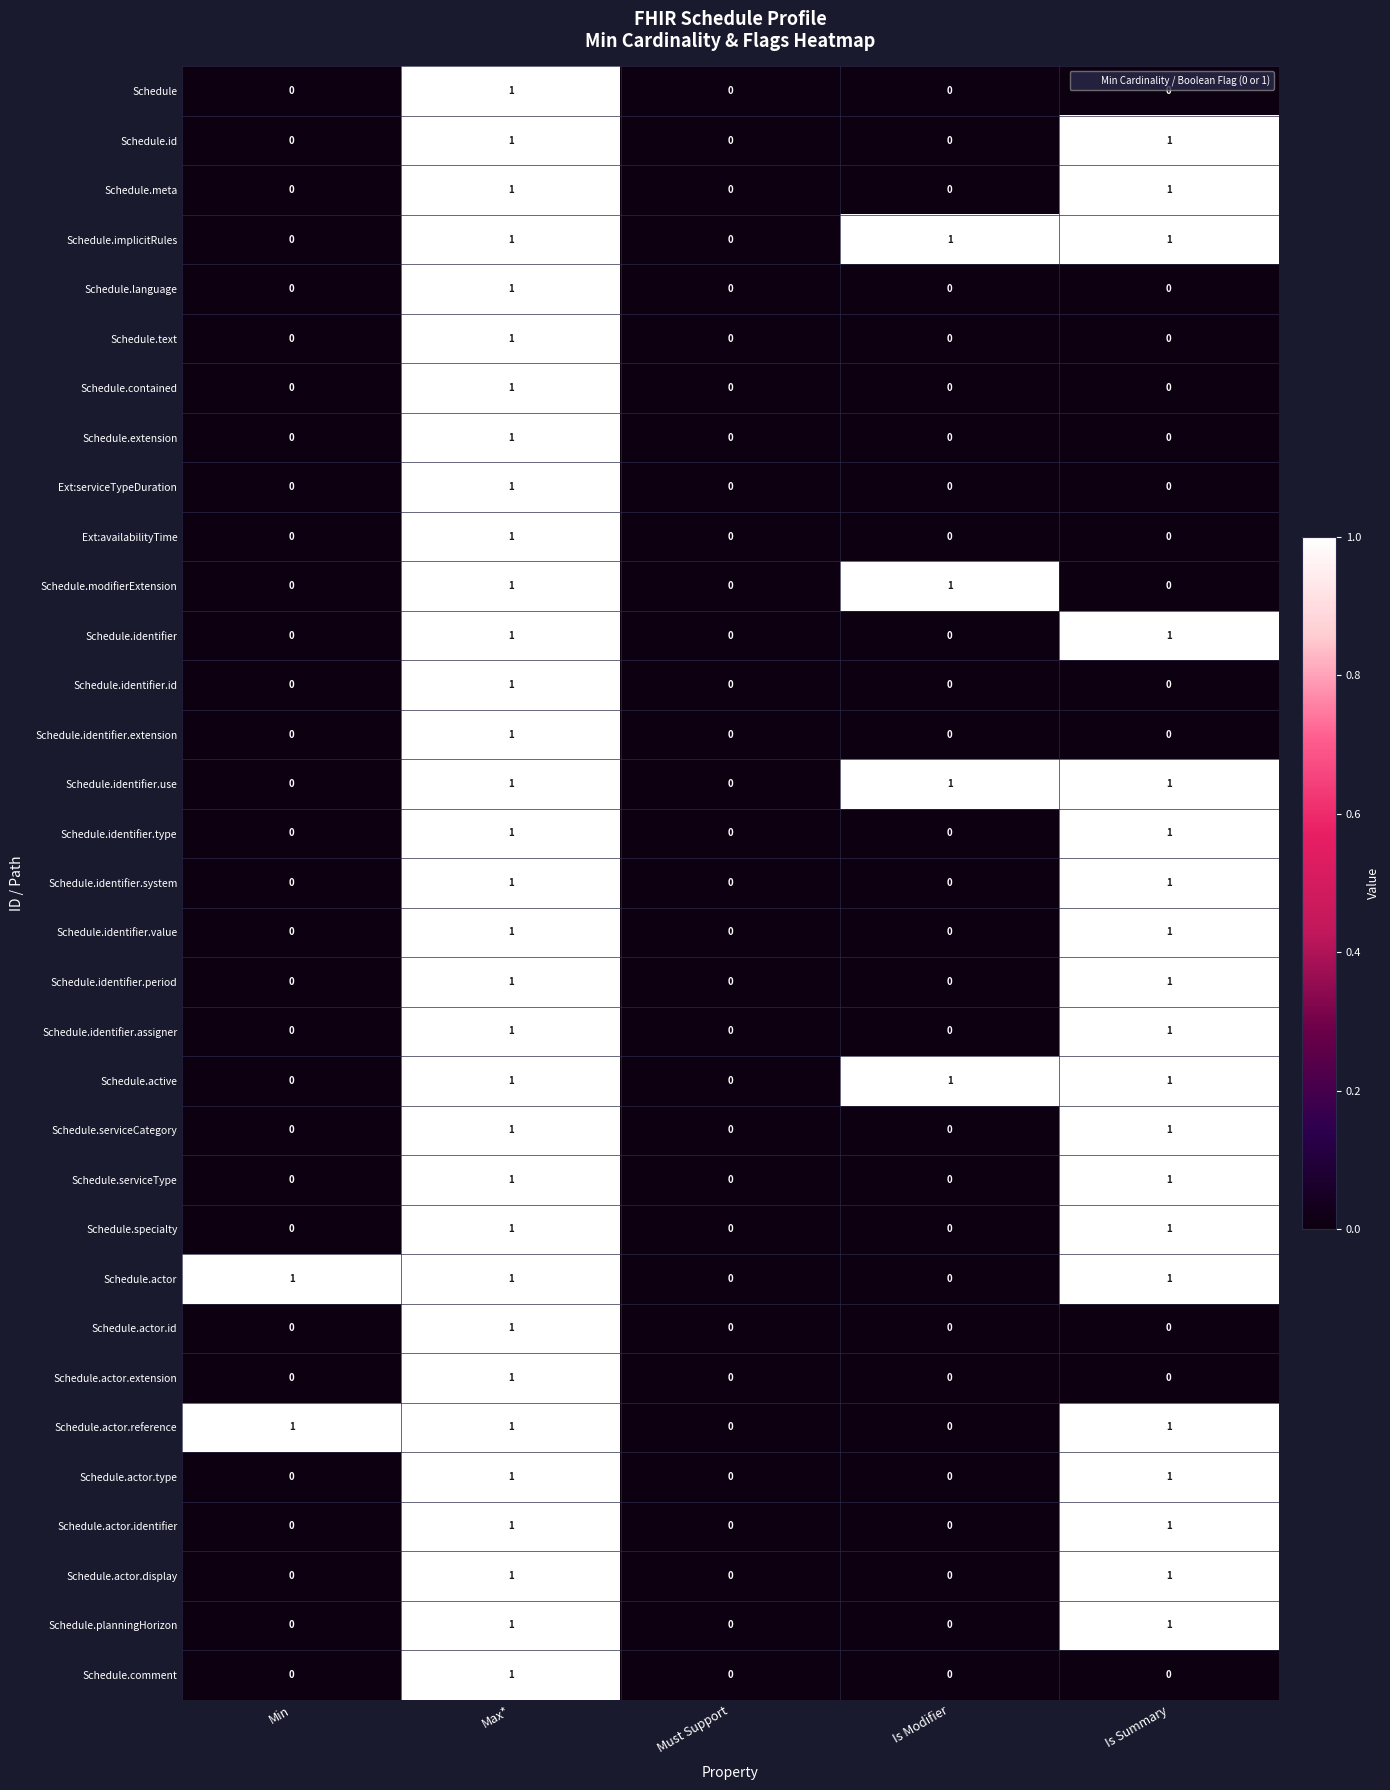

Count the number of data series in this chart.

33